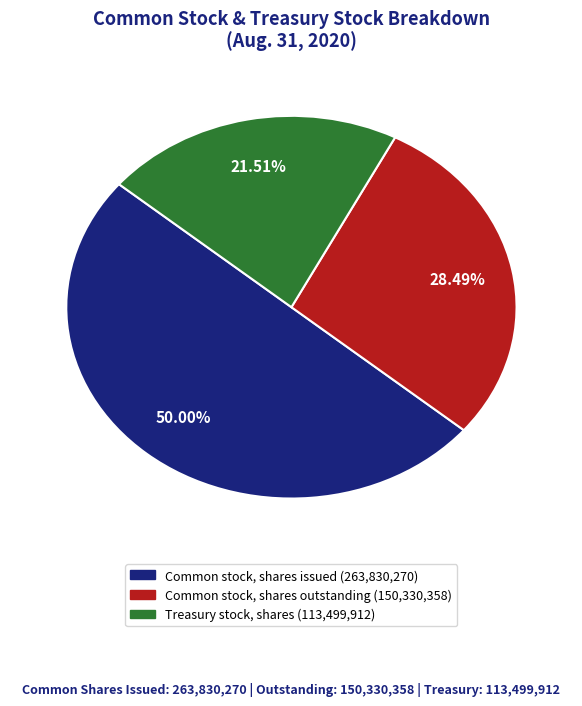

What percentage is the Common stock, shares outstanding slice, to the nearest percent?

28%